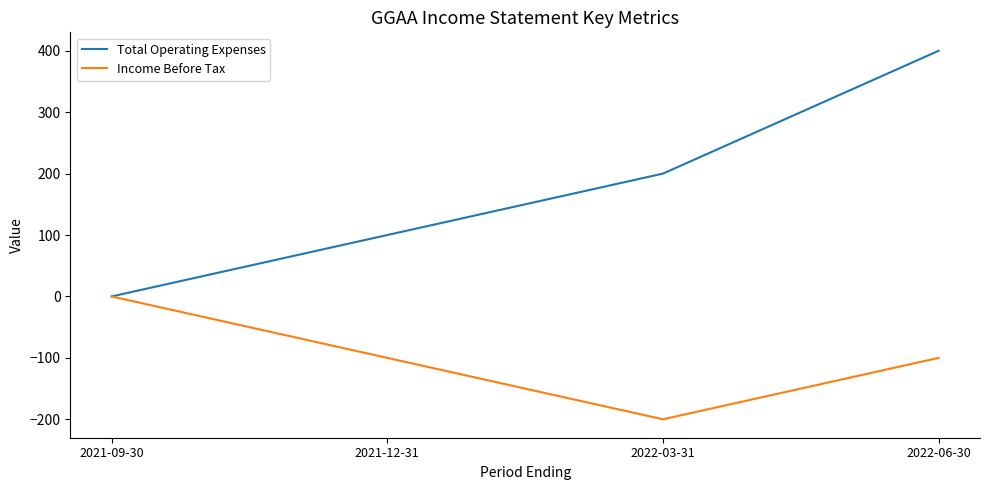

Is the value of Income Before Tax at 2021-12-31 greater than the value of Total Operating Expenses at 2021-09-30?

No